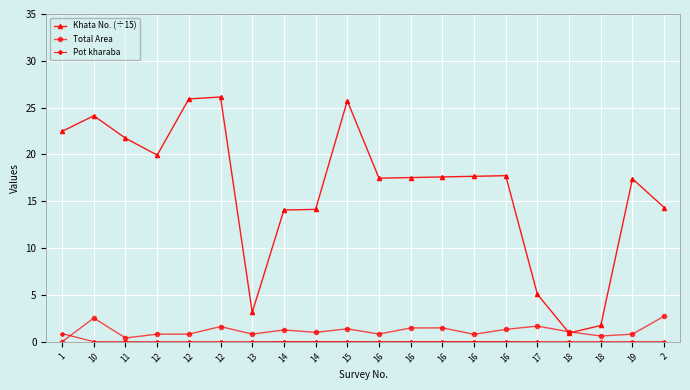

Is this an area chart (filled region under the line)?

No